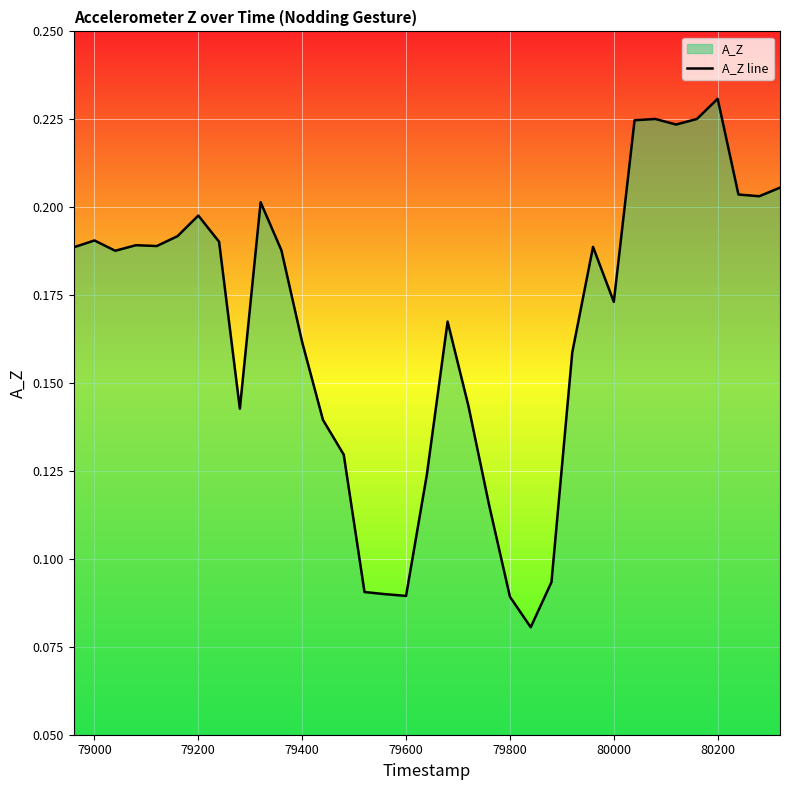

Which label corresponds to the largest value in the chart?

80200